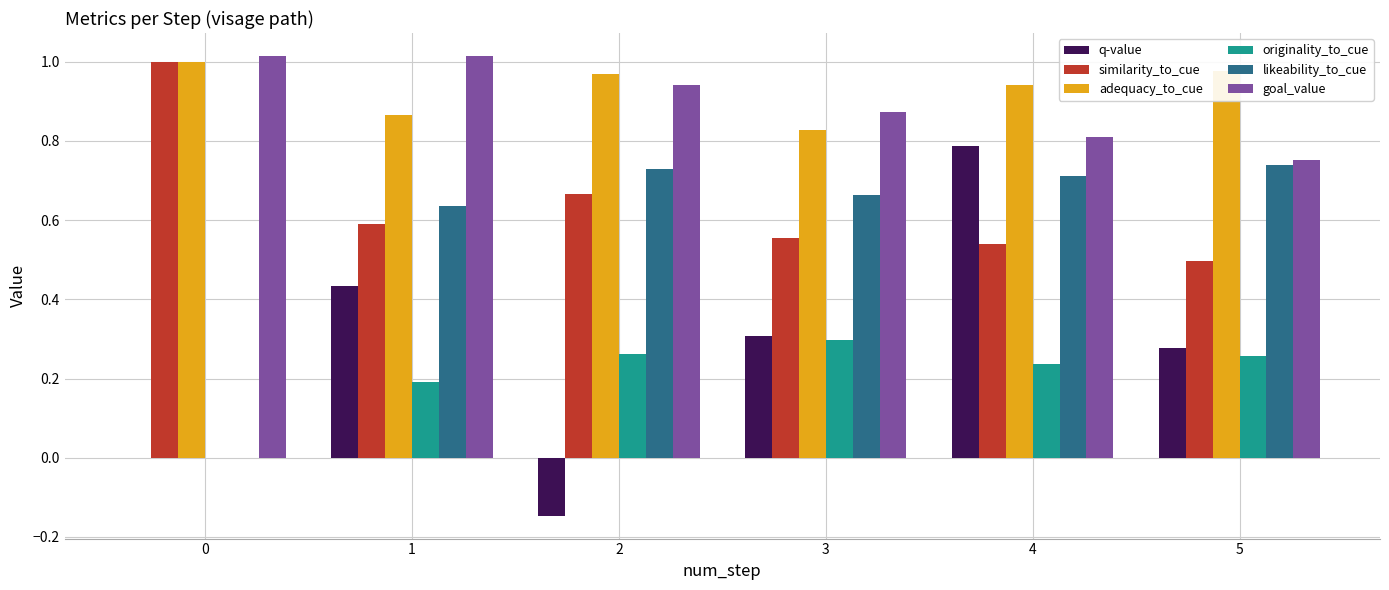

The value of originality_to_cue at 5 is 0.3. True or false?

True